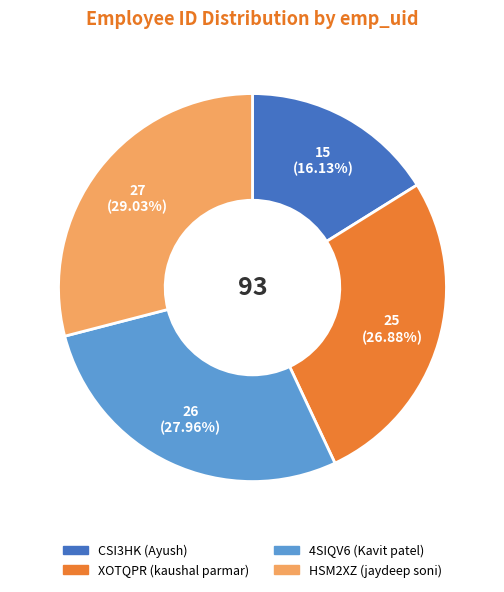

To the nearest percent, what percentage of the pie is XOTQPR?

27%